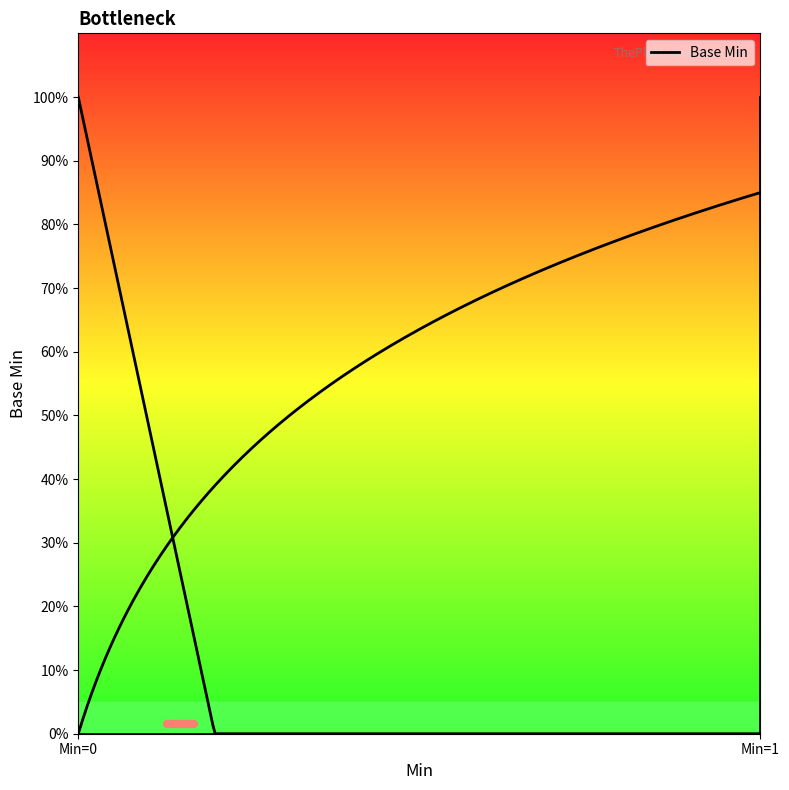

What is the greatest value displayed?

1